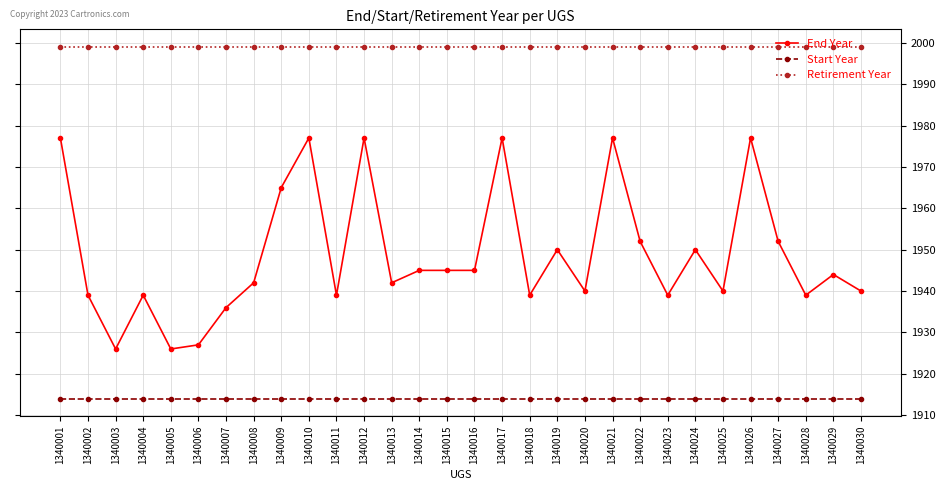

What is the total value across all series at 1340027?

5865